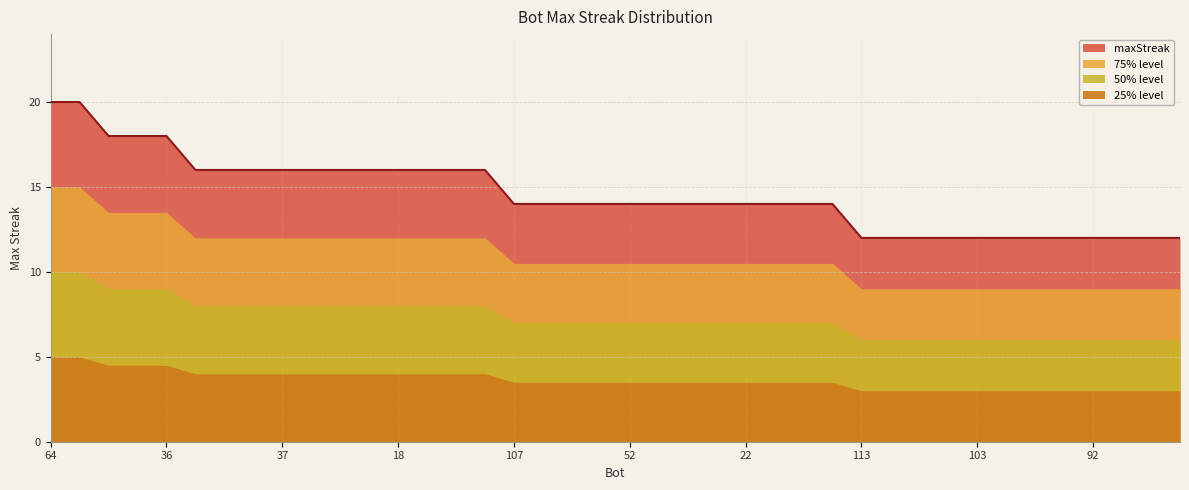

True or false: there are more than 0 points higher than both neighbors.

False